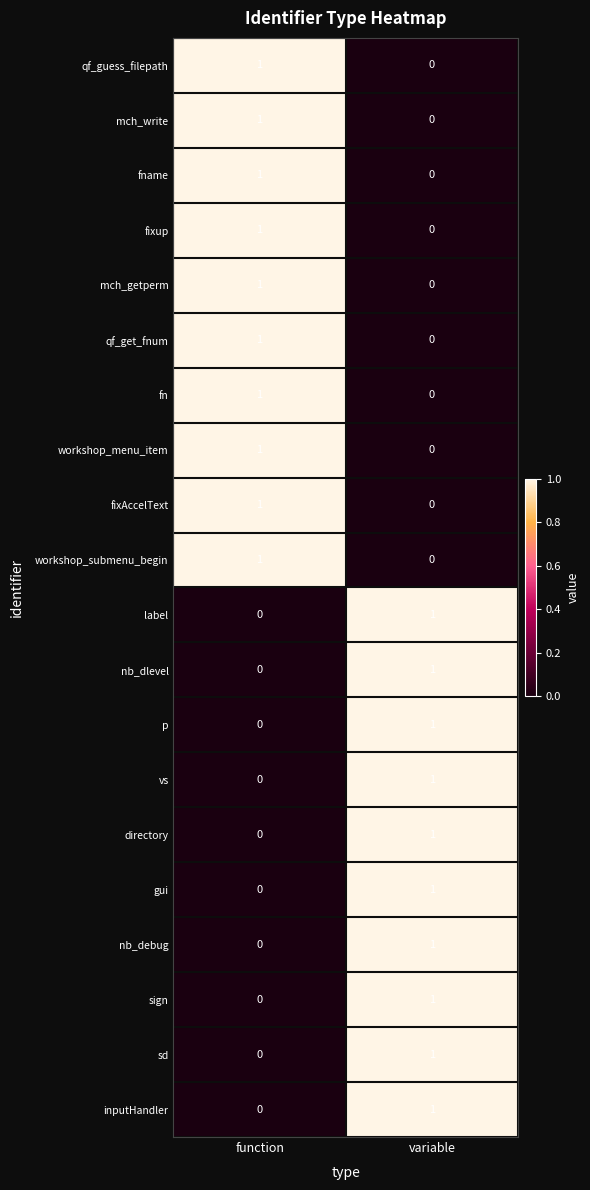

List the labels in order of sign value, smallest first.

function, variable